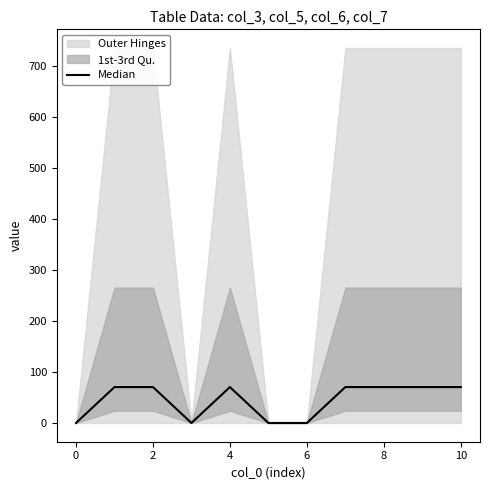

How many points are higher than both their immediate neighbors (excluding endpoints)?

1